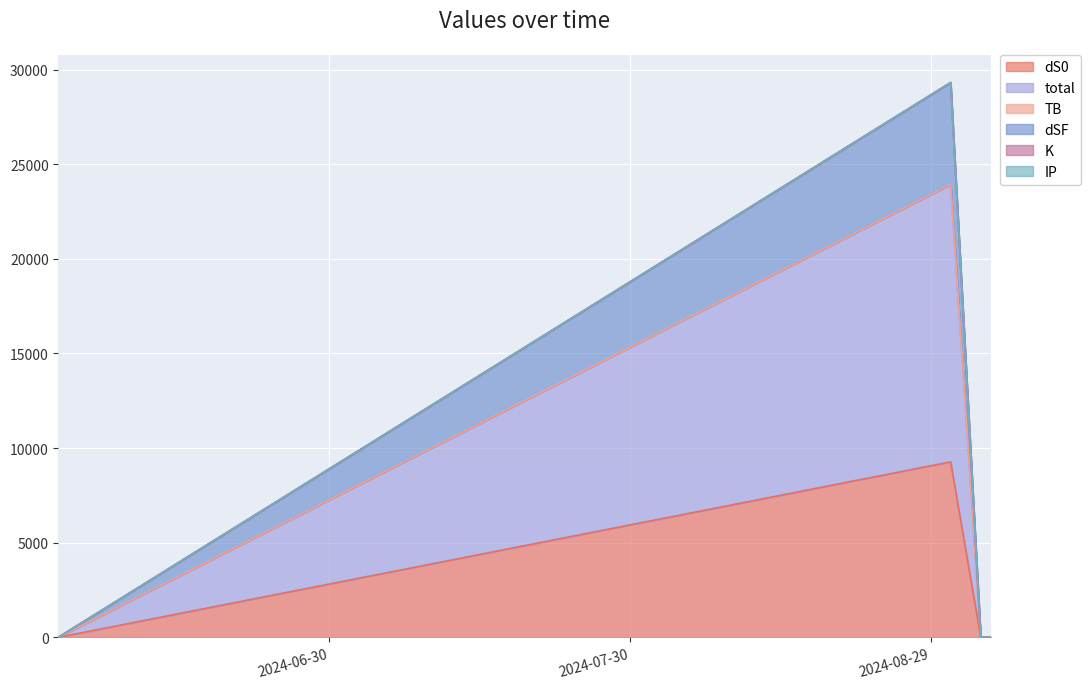

How many lines are shown in the chart?

6